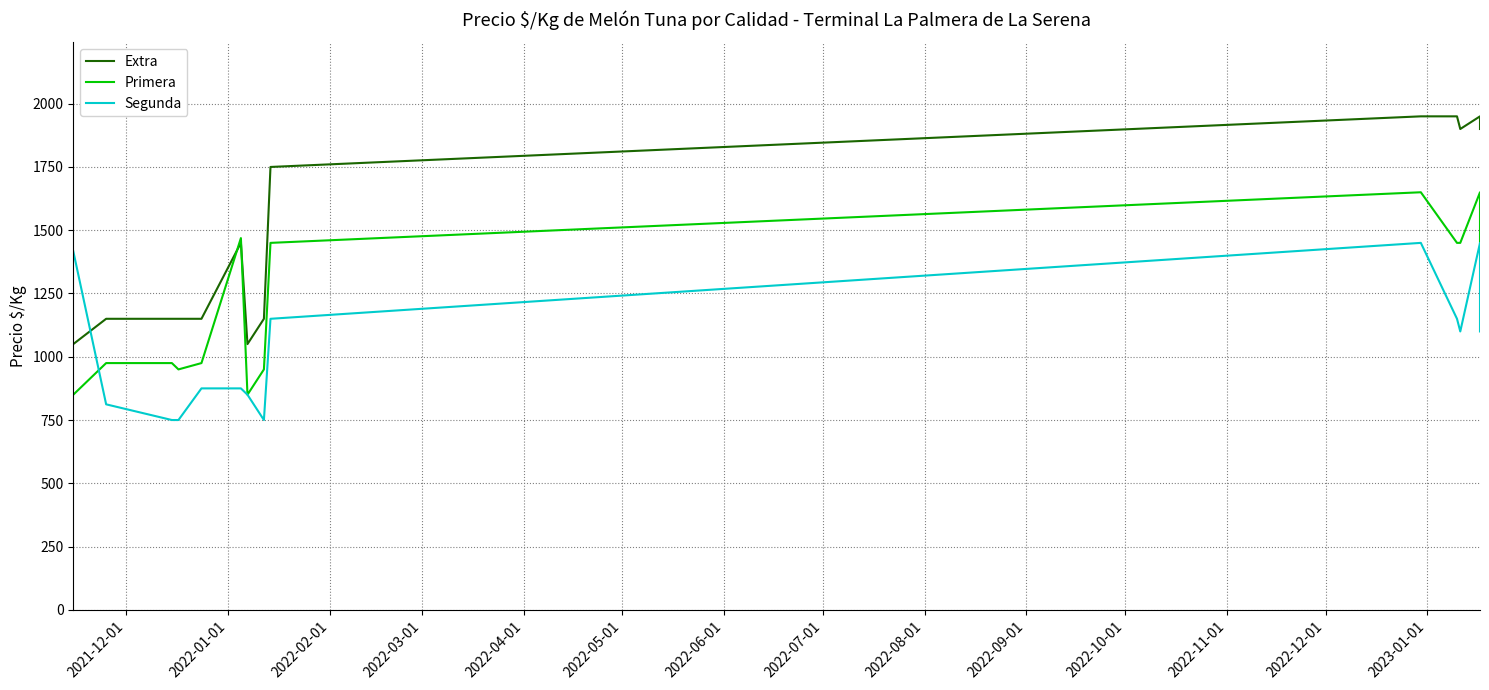

How many lines are shown in the chart?

3